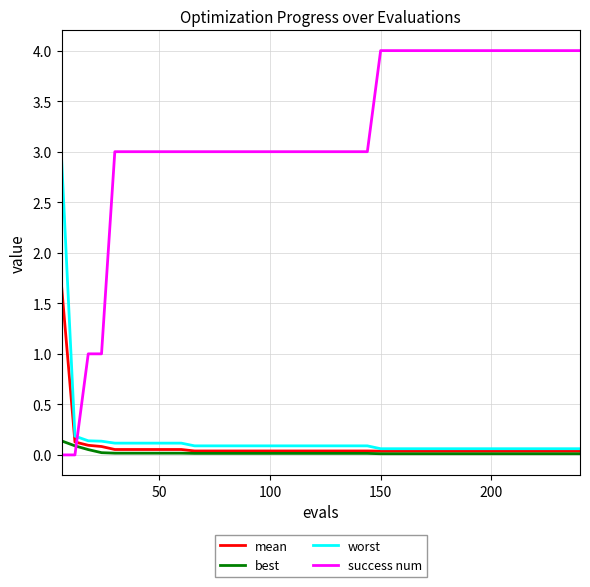

Which series has the largest total across all categories?

success num